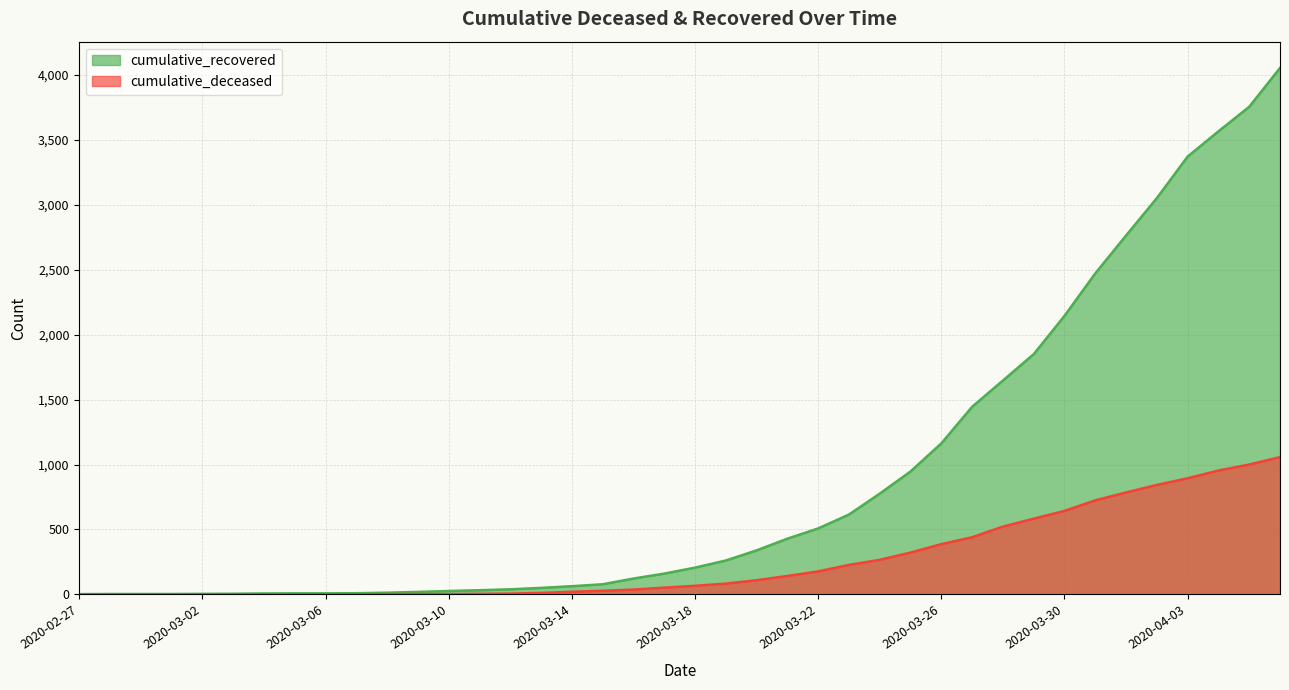

Reading left to right, list all the values displayed in this chart.

cumulative_recovered: 2020-02-27=2	2020-02-28=3	2020-02-29=3	2020-03-01=3	2020-03-02=4	2020-03-03=5	2020-03-04=7	2020-03-05=8	2020-03-06=8	2020-03-07=9	2020-03-08=13	2020-03-09=19	2020-03-10=26	2020-03-11=32	2020-03-12=39	2020-03-13=50	2020-03-14=63	2020-03-15=78	2020-03-16=122	2020-03-17=160	2020-03-18=206	2020-03-19=261	2020-03-20=339	2020-03-21=429	2020-03-22=508	2020-03-23=615	2020-03-24=776	2020-03-25=947	2020-03-26=1163	2020-03-27=1445	2020-03-28=1647	2020-03-29=1850	2020-03-30=2145	2020-03-31=2472	2020-04-01=2764	2020-04-02=3052	2020-04-03=3372	2020-04-04=3566	2020-04-05=3755	2020-04-06=4054
cumulative_deceased: 2020-02-27=0	2020-02-28=0	2020-02-29=0	2020-03-01=0	2020-03-02=0	2020-03-03=0	2020-03-04=0	2020-03-05=0	2020-03-06=0	2020-03-07=1	2020-03-08=2	2020-03-09=2	2020-03-10=2	2020-03-11=4	2020-03-12=6	2020-03-13=11	2020-03-14=20	2020-03-15=28	2020-03-16=37	2020-03-17=52	2020-03-18=66	2020-03-19=83	2020-03-20=109	2020-03-21=142	2020-03-22=177	2020-03-23=227	2020-03-24=266	2020-03-25=322	2020-03-26=387	2020-03-27=440	2020-03-28=522	2020-03-29=583	2020-03-30=643	2020-03-31=724	2020-04-01=785	2020-04-02=843	2020-04-03=894	2020-04-04=954	2020-04-05=1000	2020-04-06=1057